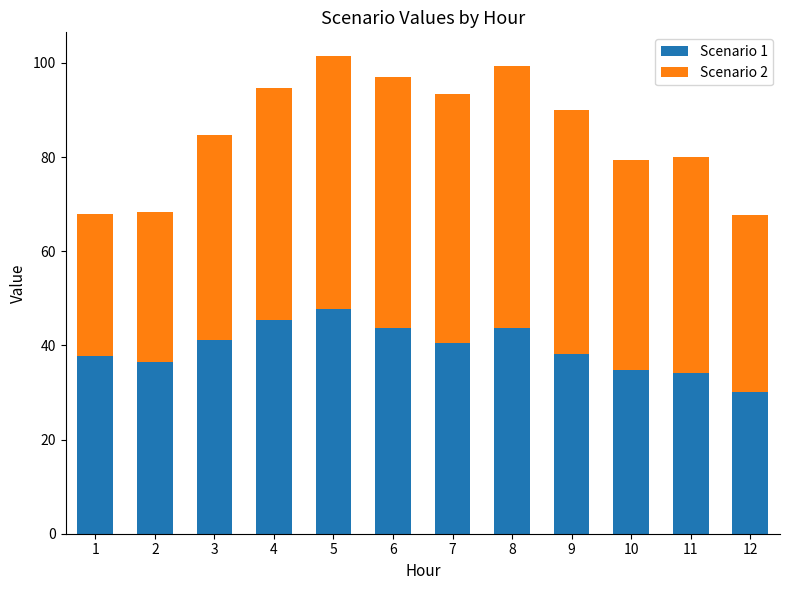

What is the average value of the Scenario 1 series?

39.5